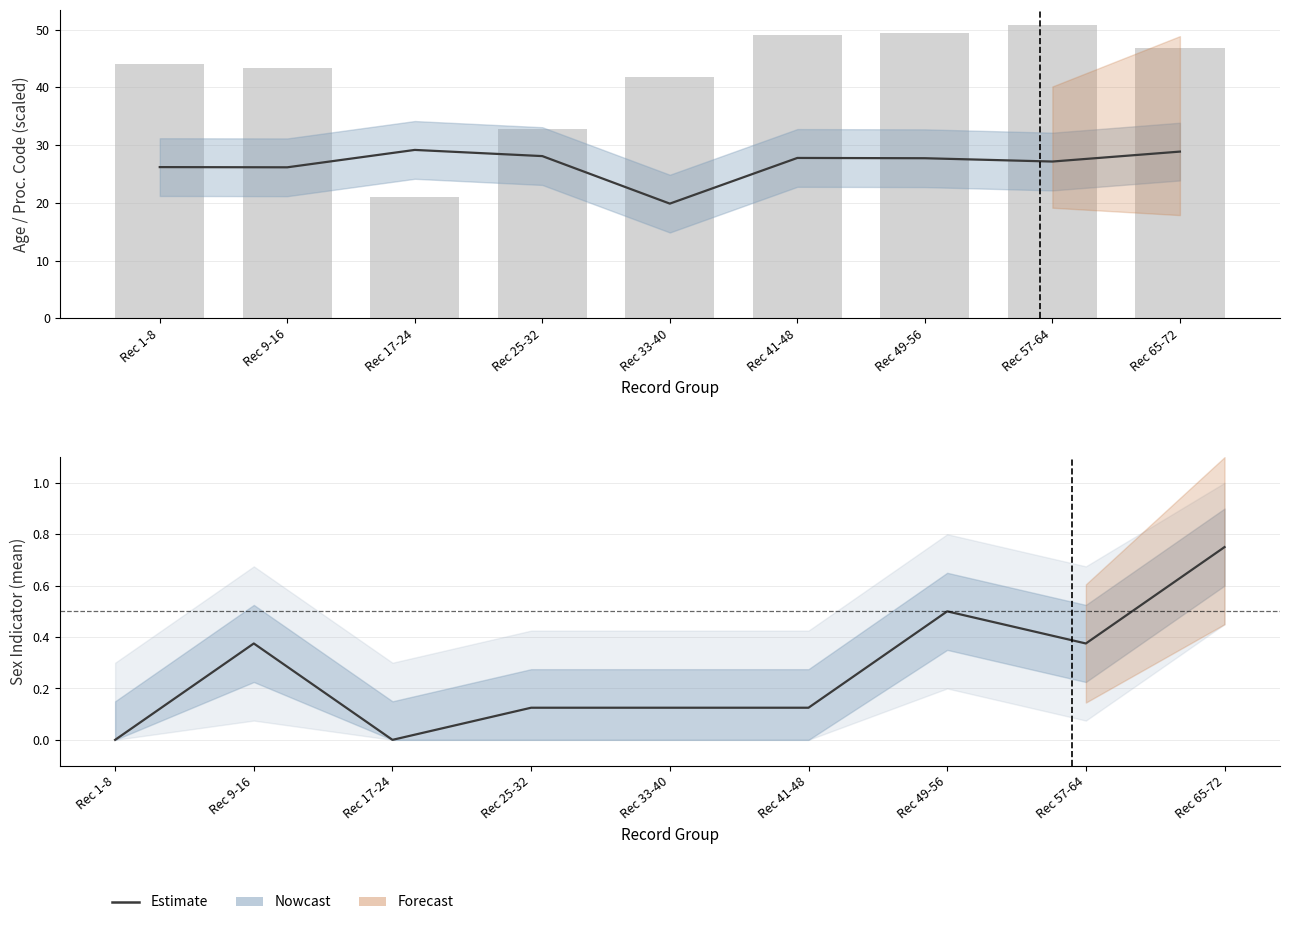

Between Rec 33-40 and Rec 17-24, which is larger?

Rec 33-40